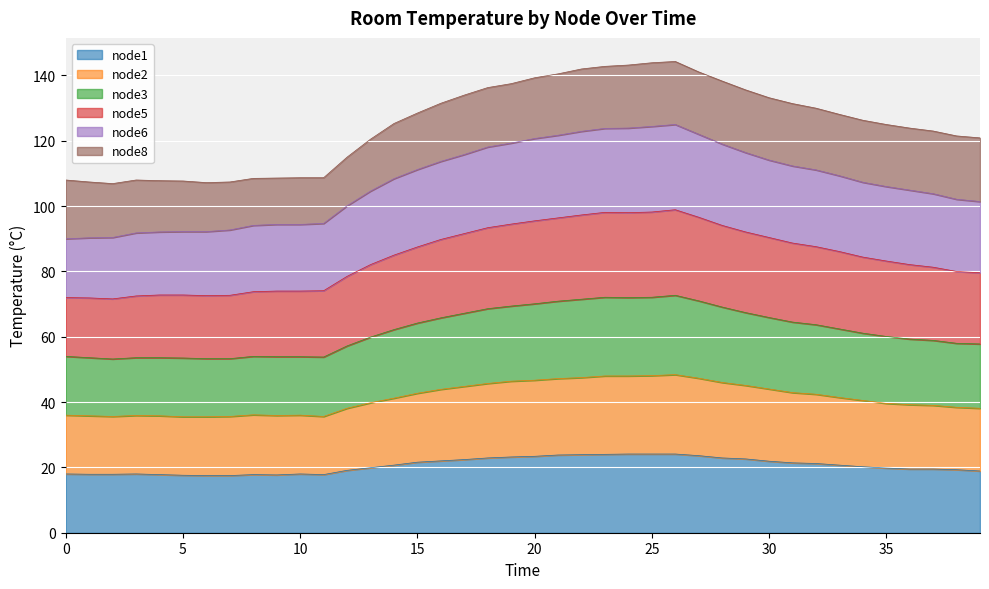

What are all the series names shown in the legend?

node1, node2, node3, node5, node6, node8